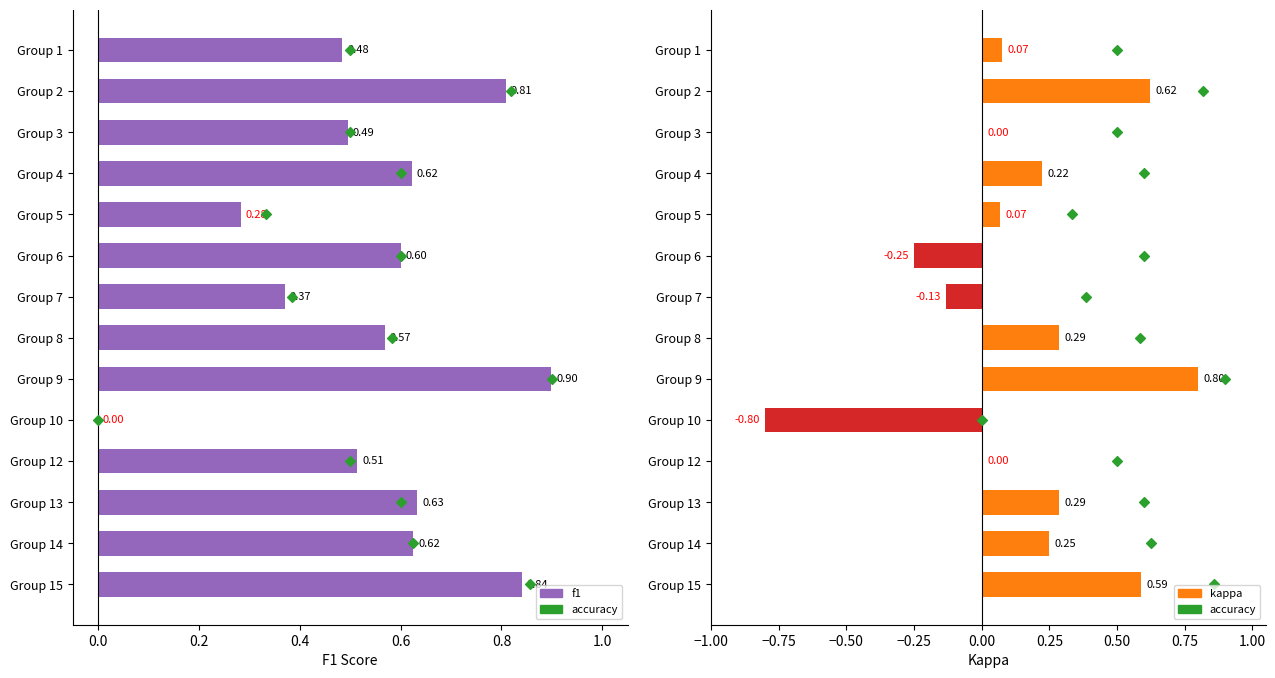

Is the value of accuracy at 0.4 greater than the value of kappa at 0.6?

Yes